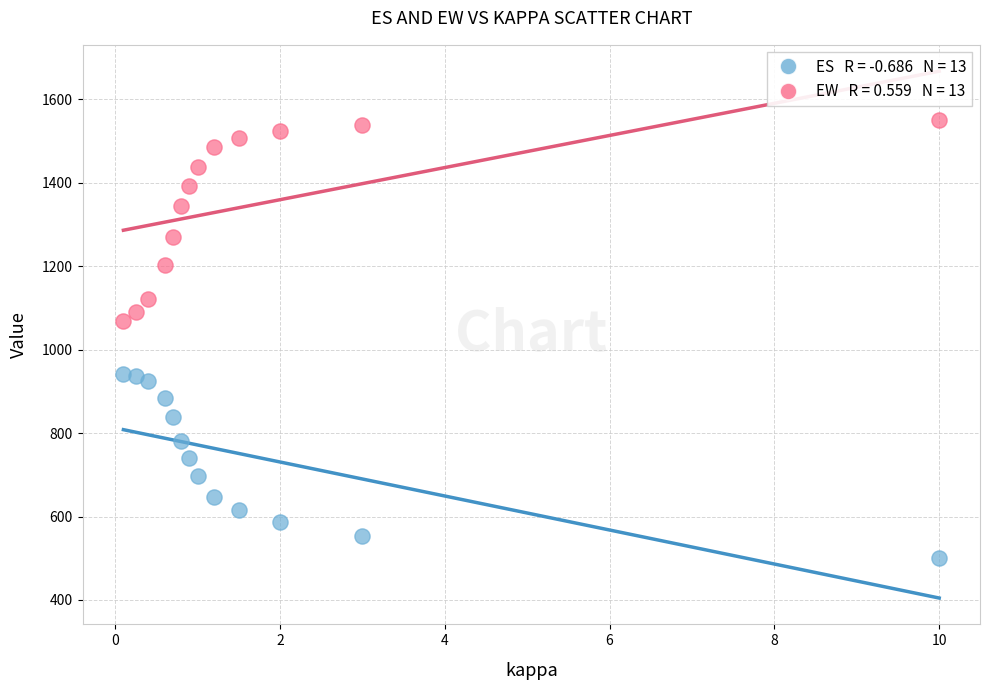

Across all series, what Y value is closest to 1025?

1069.2